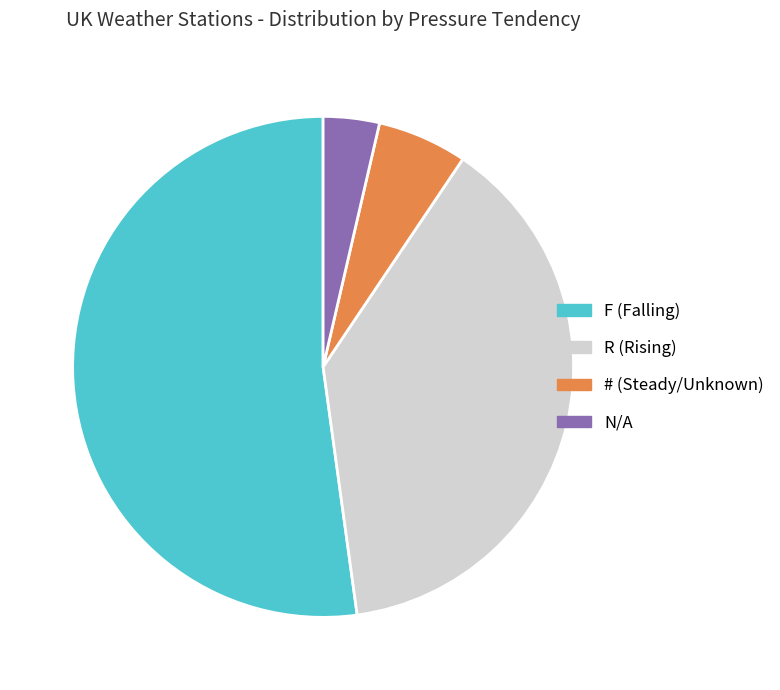

Which category accounts for the majority?

F